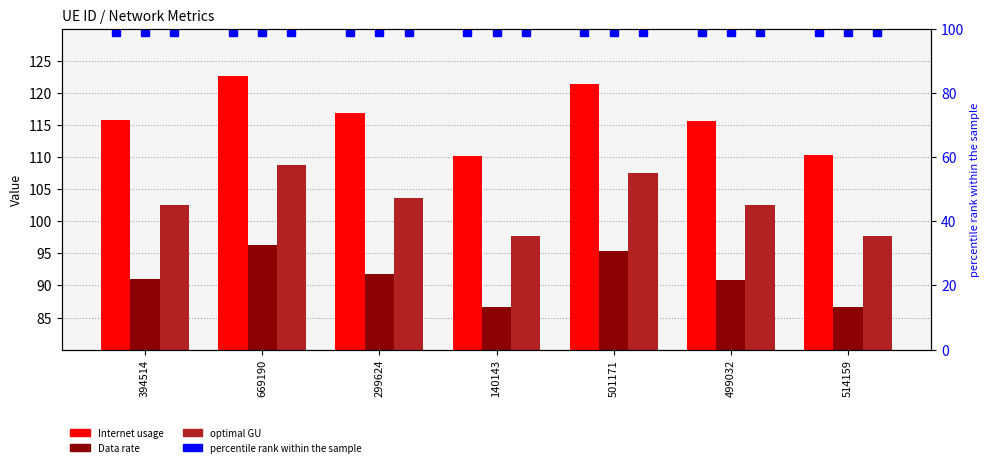

What is the spread (max minus min) of values at 394514?

24.8